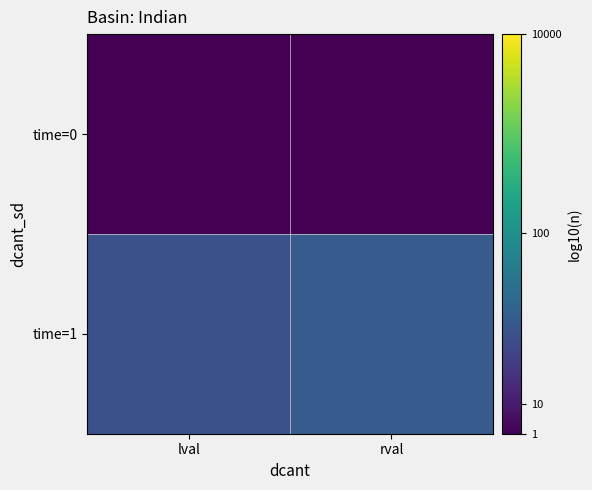

List the series in order of their overall mean, lowest first.

time=0, time=1